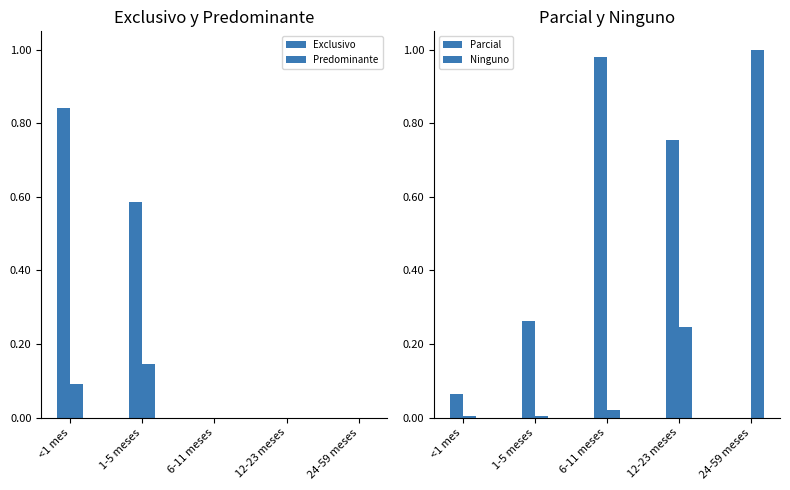

What are all the series names shown in the legend?

Exclusivo, Predominante, Parcial, Ninguno